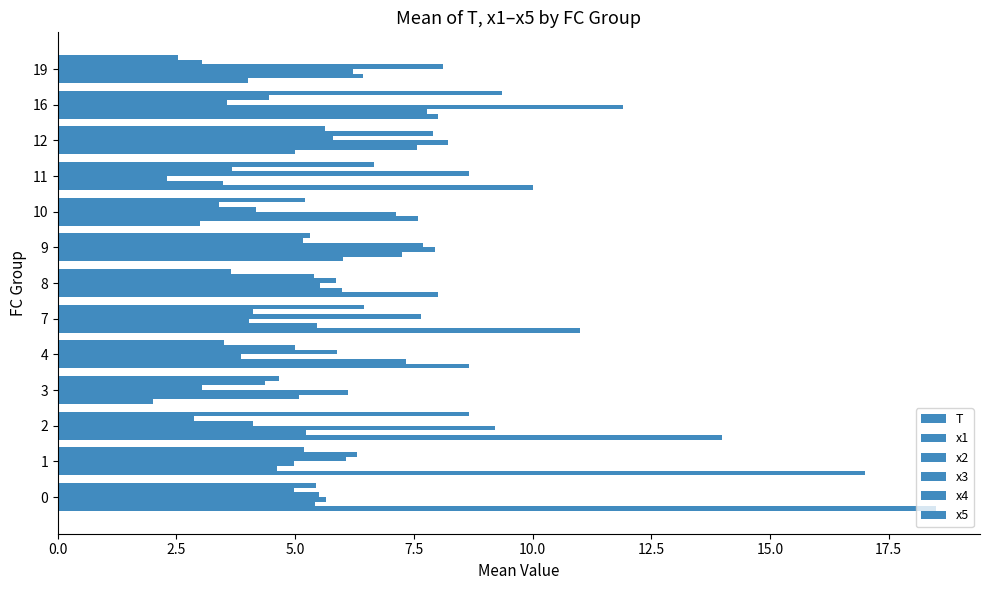

Count the number of categories in the chart.

13